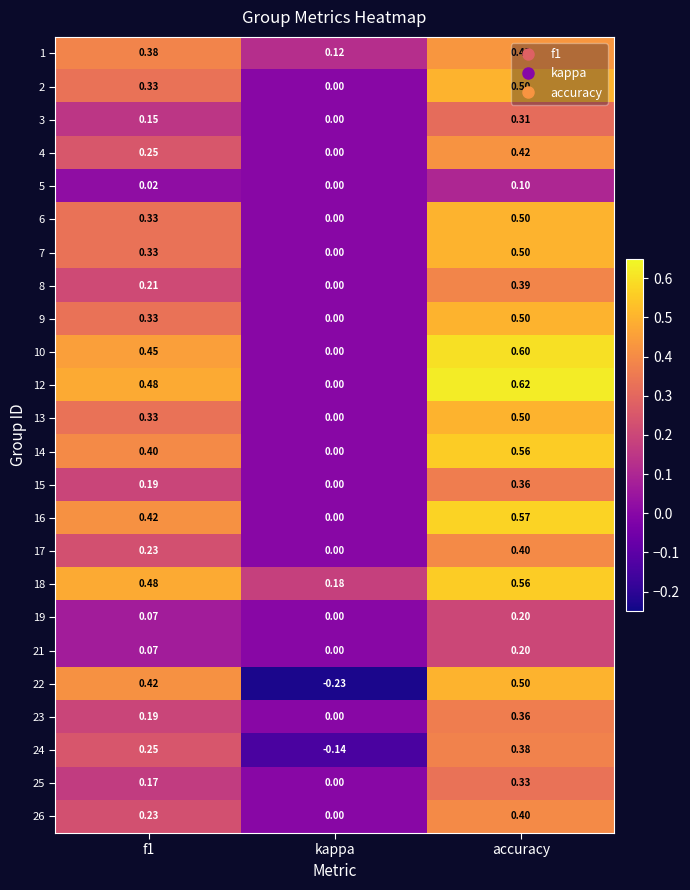

At which category does the chart reach its peak across all series?

accuracy